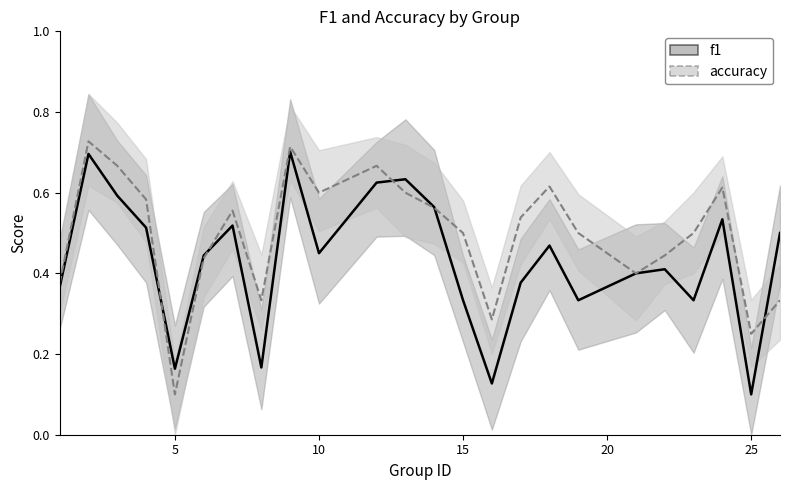

Which label corresponds to the smallest value in the chart?

25